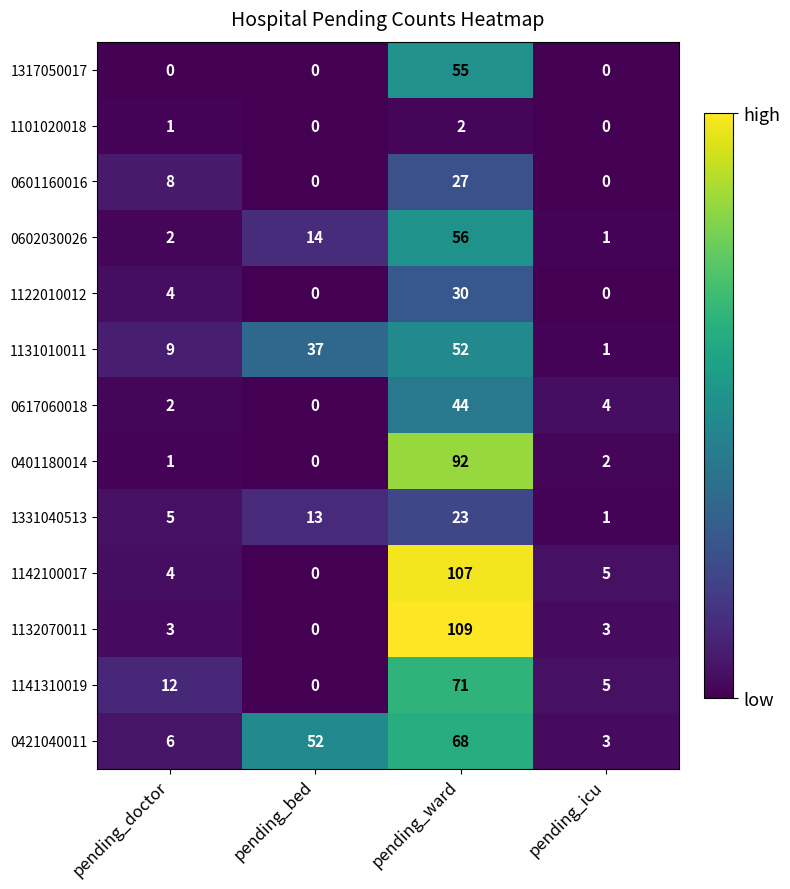

Count the number of data series in this chart.

13